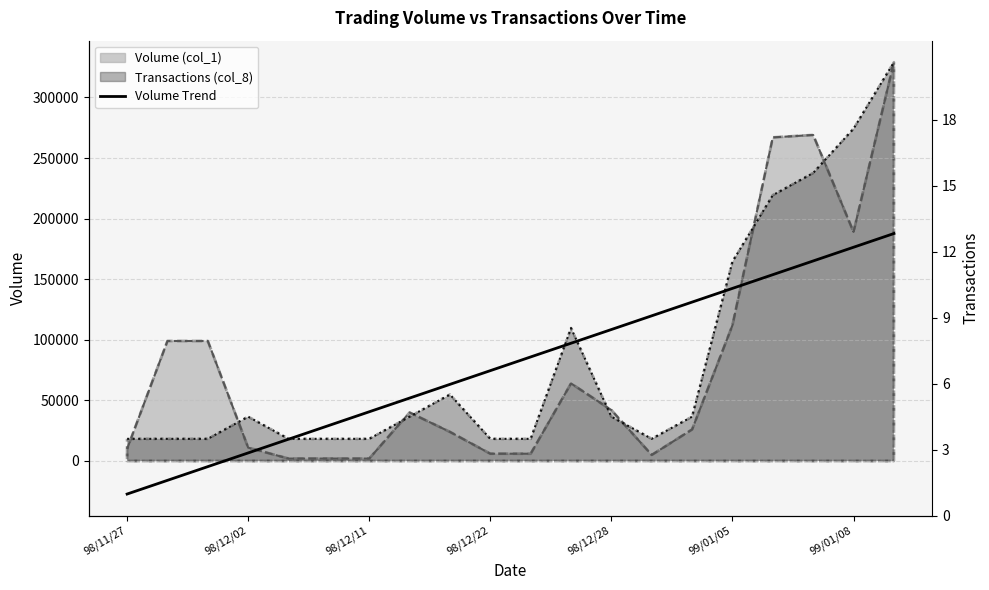

How many lines are shown in the chart?

1